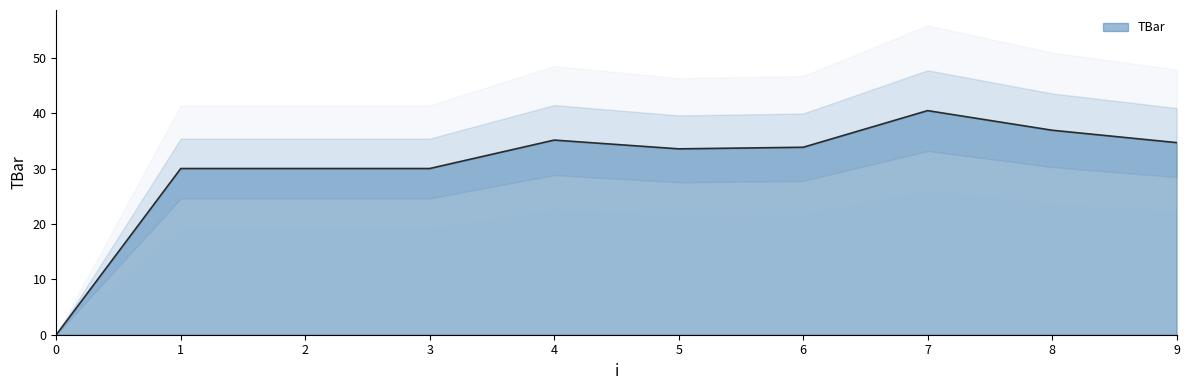

Between 3 and 7, which is larger?

7